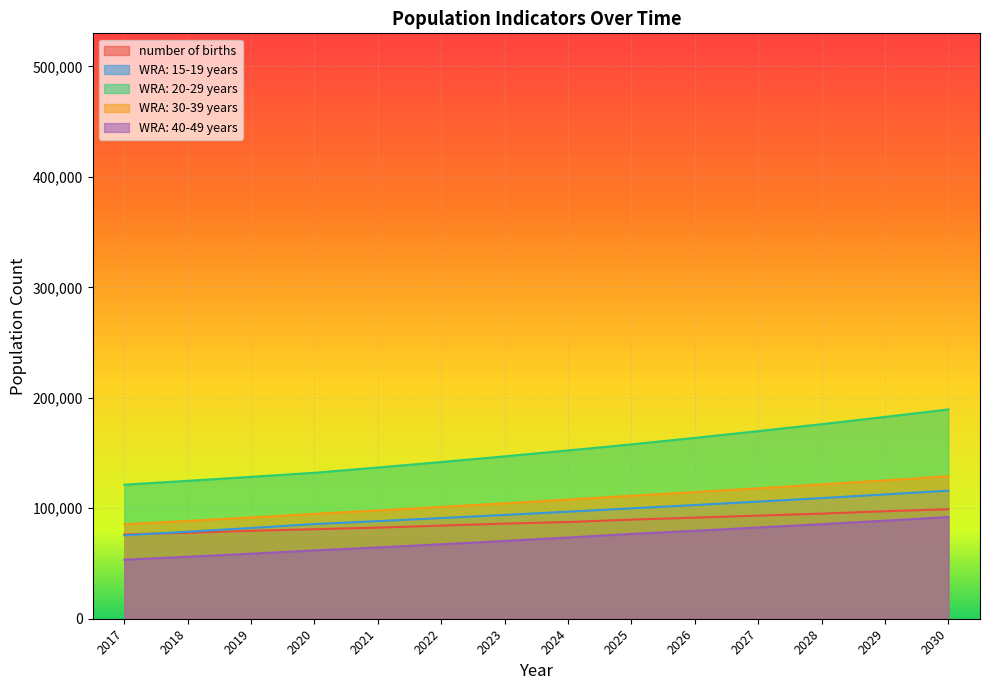

Reading left to right, what are all the values shown in this chart?

number of births: 2017=76345.1	2018=77792.4	2019=79601.5	2020=81048.8	2021=82496.1	2022=84305.2	2023=86114.4	2024=87561.6	2025=89732.6	2026=91541.7	2027=93350.9	2028=95160.0	2029=97330.9	2030=99140.1
WRA: 15-19 years: 2017=75500.4	2018=78764.5	2019=82169.6	2020=85721.9	2021=88393.1	2022=91147.4	2023=93987.5	2024=96916.2	2025=99936.1	2026=102945.5	2027=106045.5	2028=109238.8	2029=112528.3	2030=115916.9
WRA: 20-29 years: 2017=121366.7	2018=124854.8	2019=128443.2	2020=132134.7	2021=136919.6	2022=141877.8	2023=147015.5	2024=152339.3	2025=157855.9	2026=163730.3	2027=169823.4	2028=176143.1	2029=182698.1	2030=189497.0
WRA: 30-39 years: 2017=85535.1	2018=88574.0	2019=91720.9	2020=94979.6	2021=98050.0	2022=101219.7	2023=104491.9	2024=107869.9	2025=111357.0	2026=114674.1	2027=118089.9	2028=121607.5	2029=125229.8	2030=128960.1
WRA: 40-49 years: 2017=53481.0	2018=56130.5	2019=58911.3	2020=61829.8	2021=64567.1	2022=67425.5	2023=70410.4	2024=73527.6	2025=76782.6	2026=79621.5	2027=82565.3	2028=85618.0	2029=88783.5	2030=92066.1